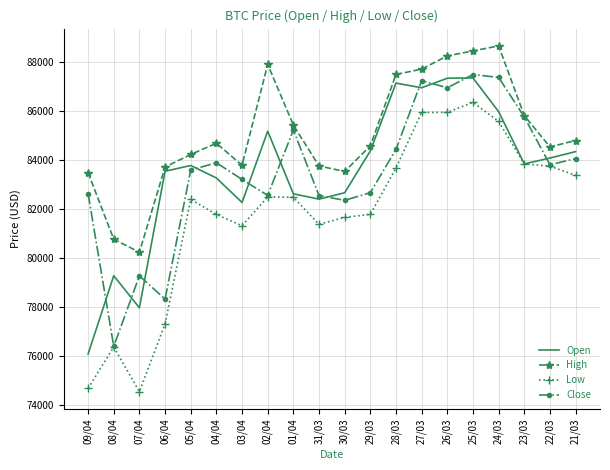

What is the spread (max minus min) of values at 08/04?

4406.0